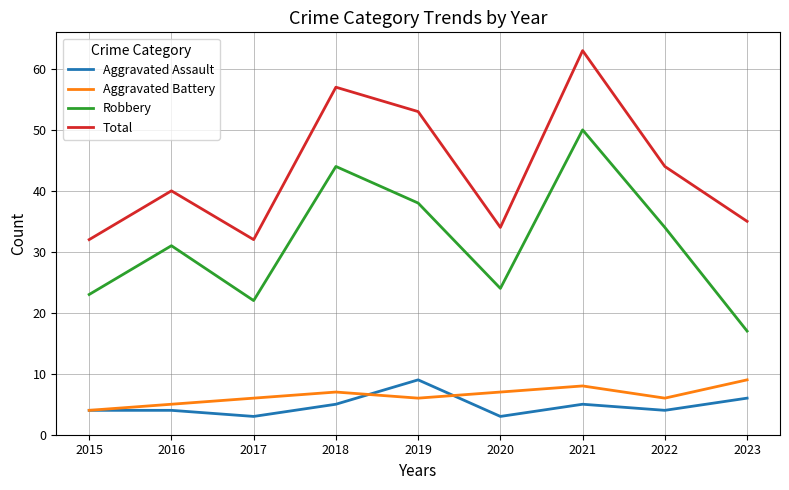

True or false: Robbery has a value of 24 at 2020.

True